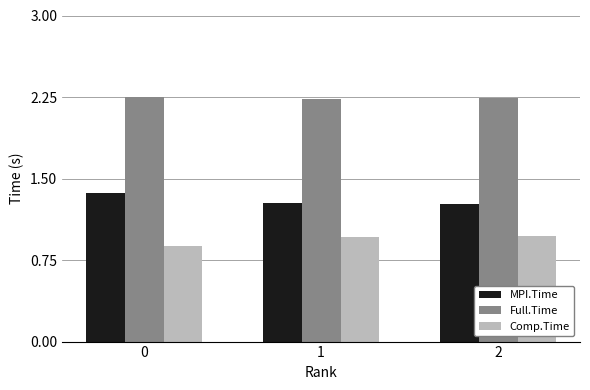

At how many categories does at least one series exceed 0?

3